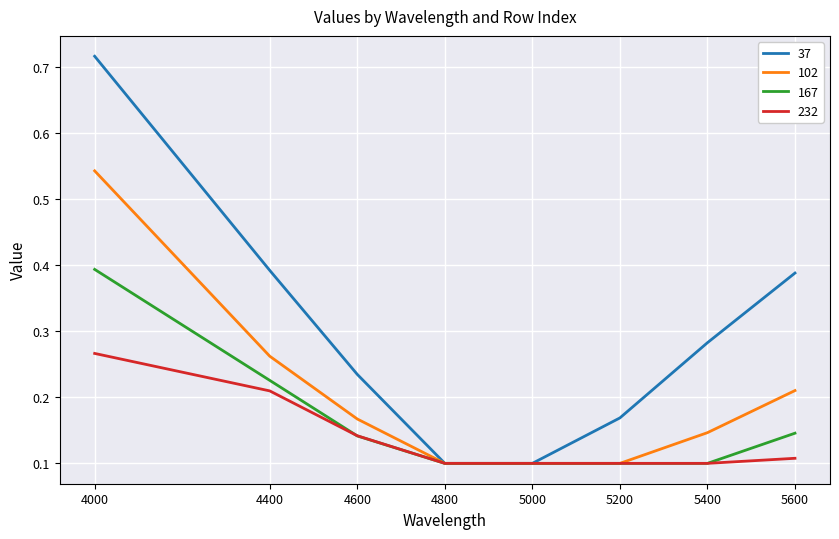

What is the difference between the maximum and minimum values in the 37 series?

0.6